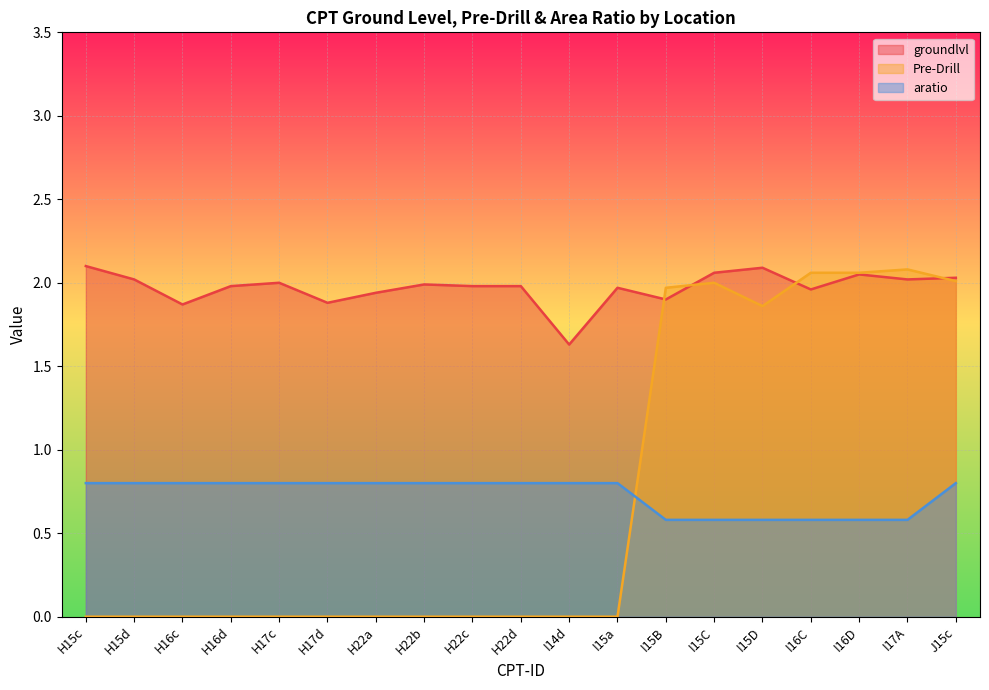

Does the chart display data point markers on the line(s)?

No